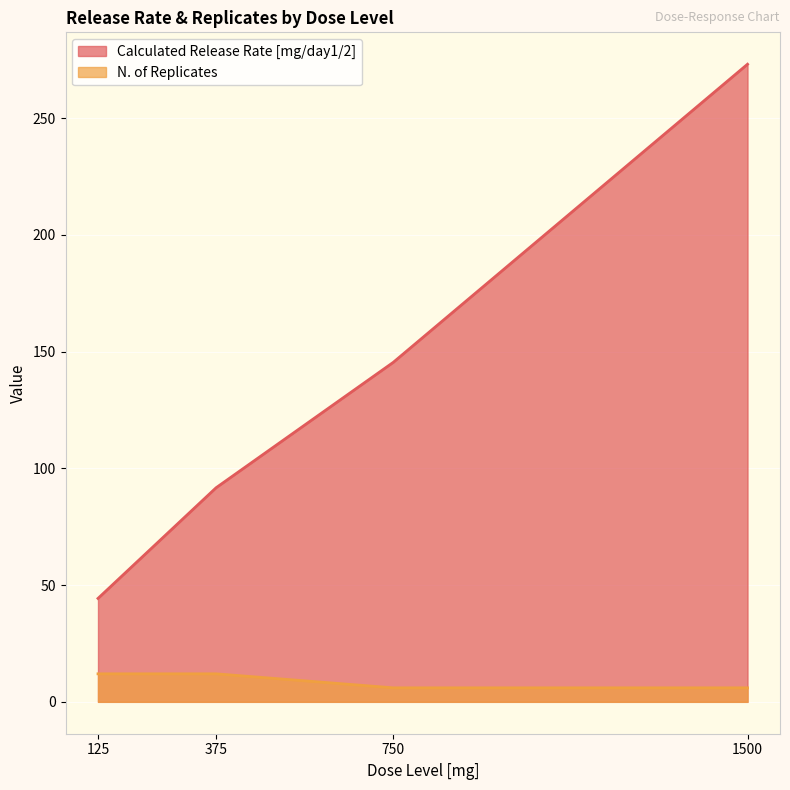

Which series changed the most between 375 and 750?

Calculated Release Rate [mg/day1/2]